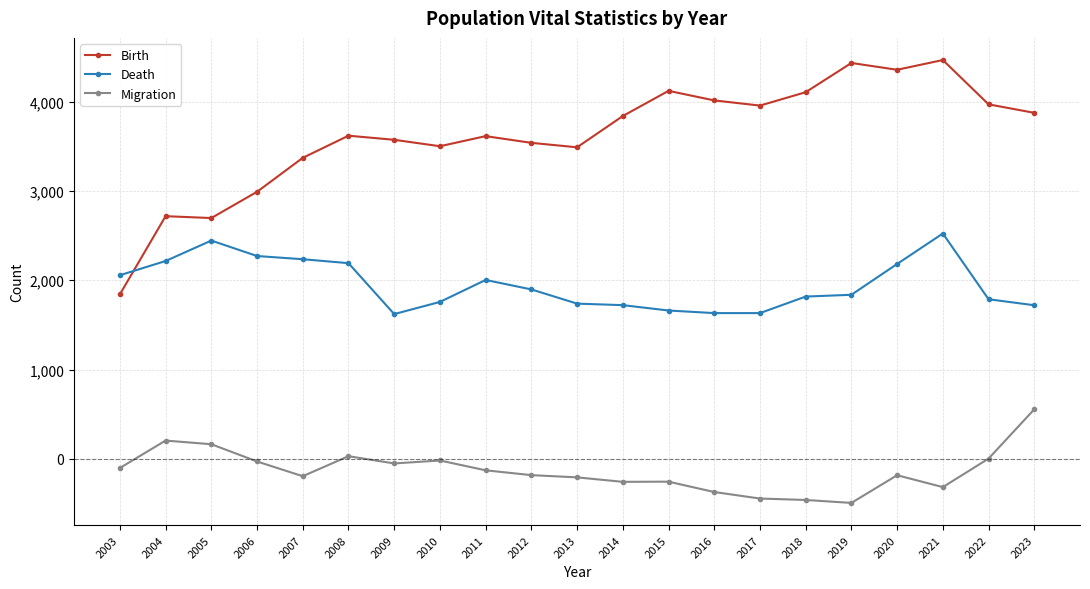

Where is Migration nearest to the value 31?

2008